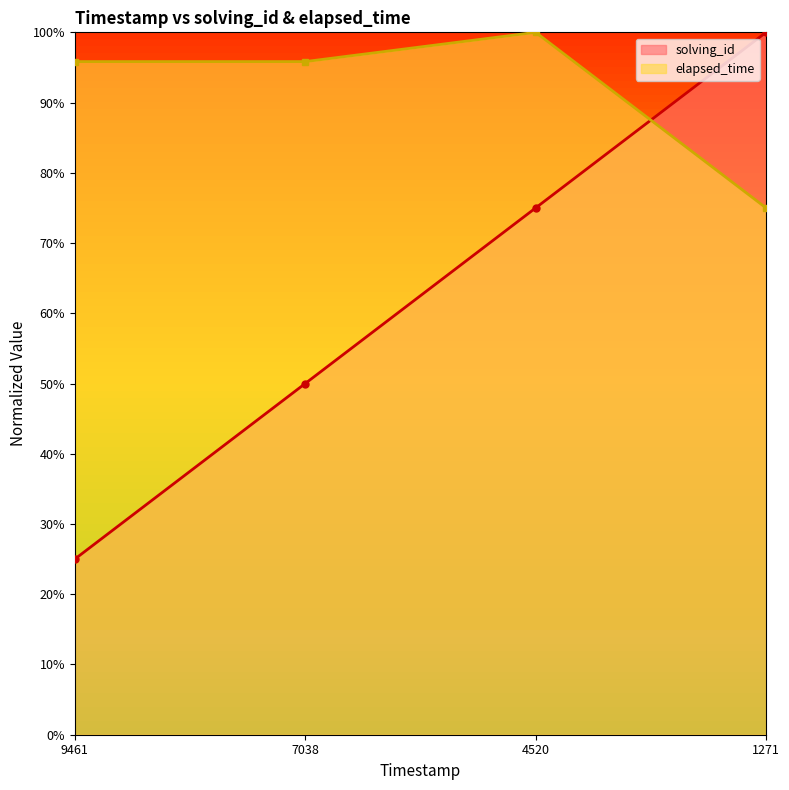

After their last crossing, which series has the higher values: elapsed_time or solving_id?

solving_id